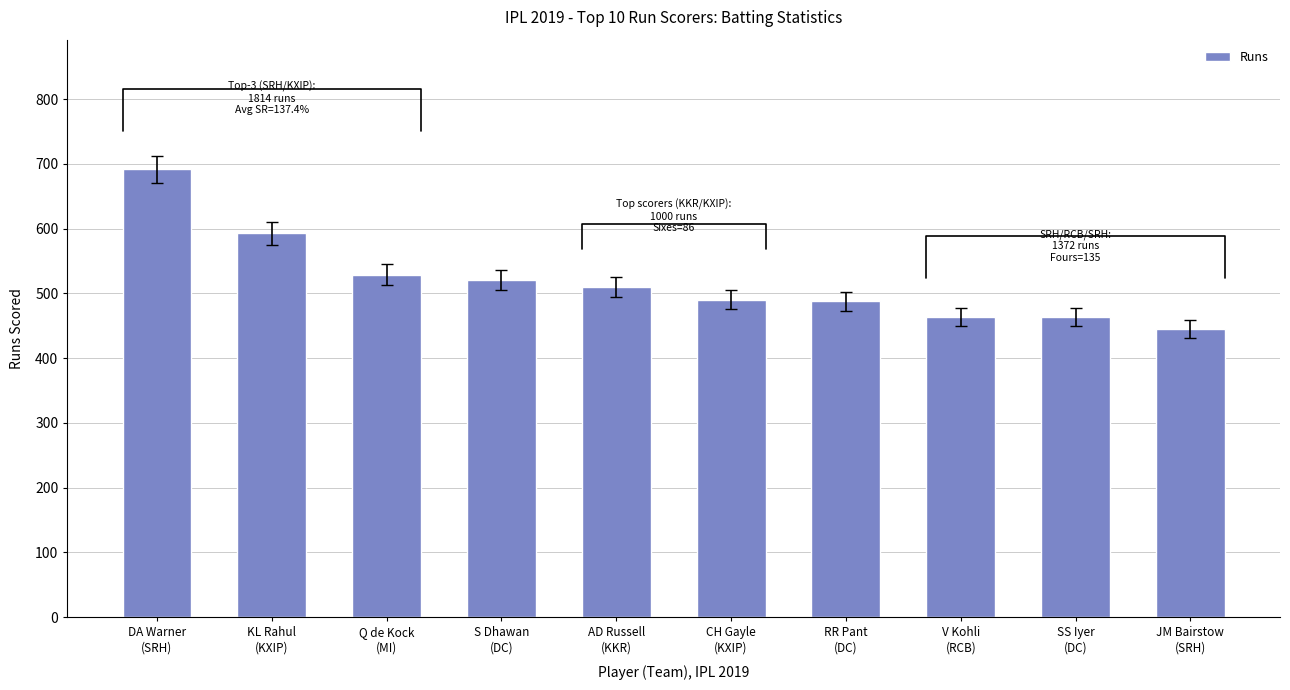

How many categories are shown in the chart?

10